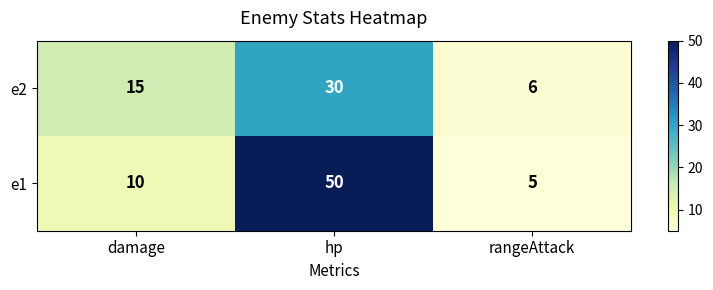

Which series has the widest spread of values?

e1